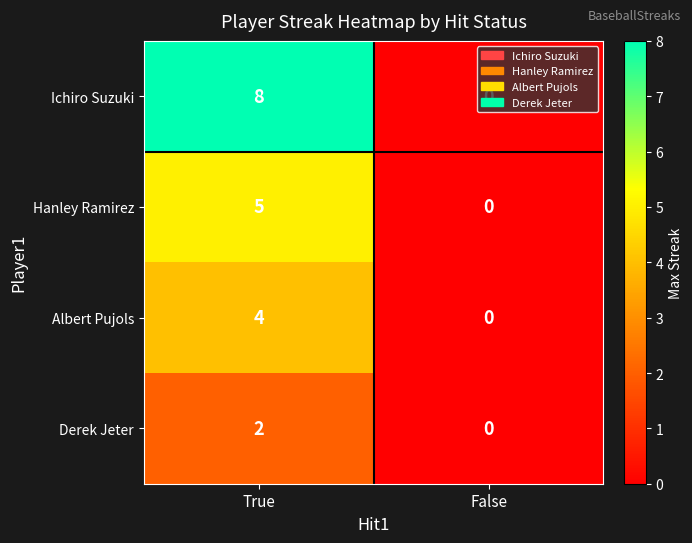

What is the approximate value of Hanley Ramirez at True?

5